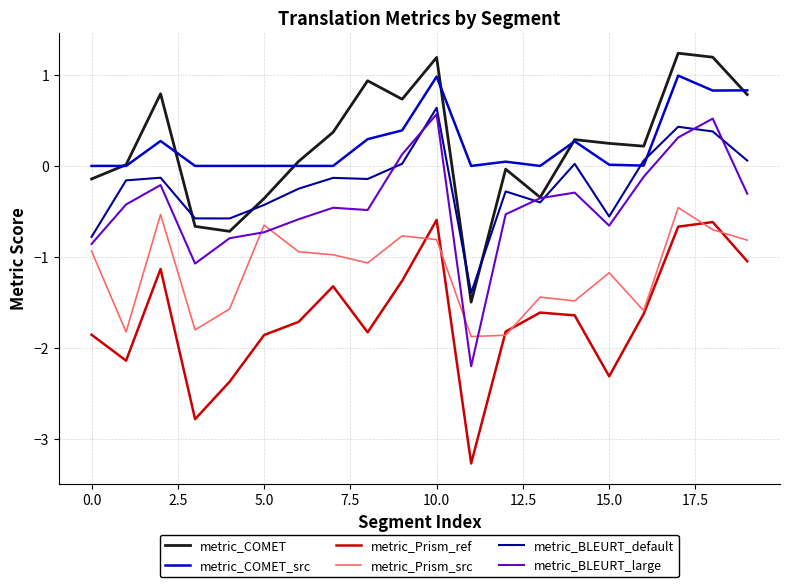

True or false: metric_BLEURT_default and metric_Prism_ref cross at least once.

False